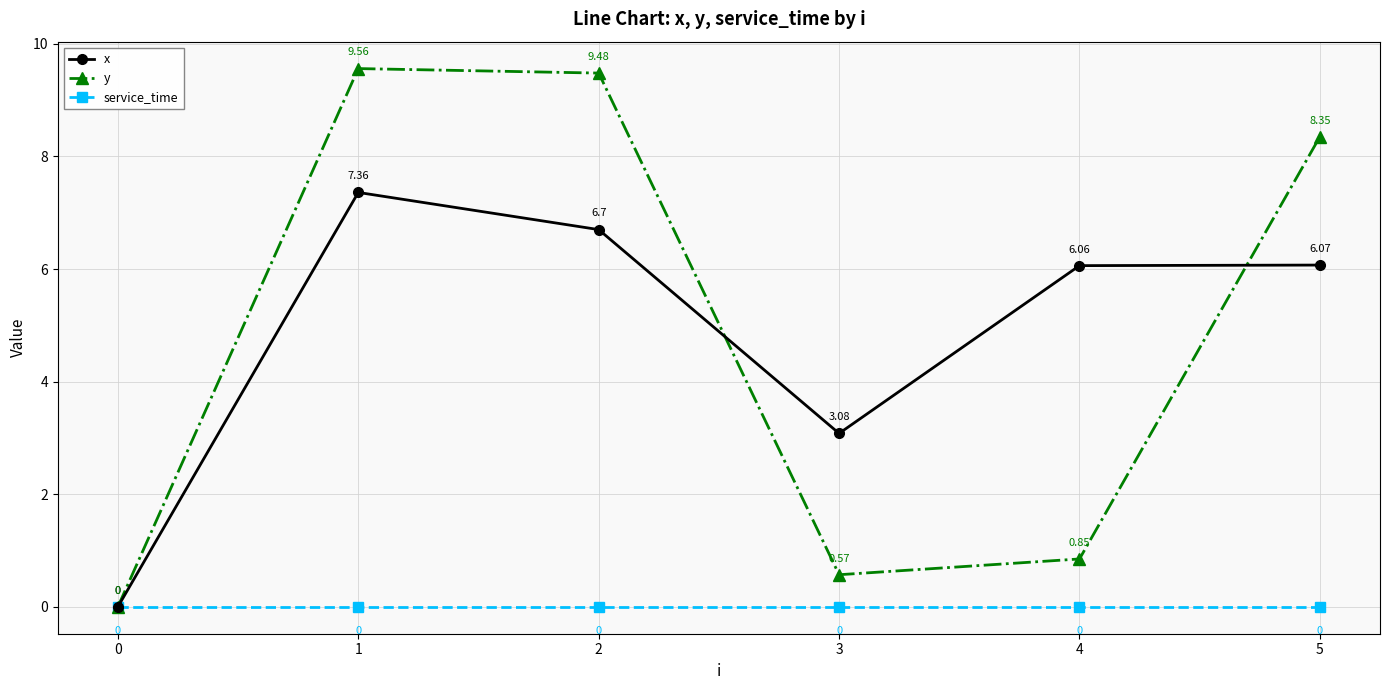

True or false: y and x intersect in this chart.

True